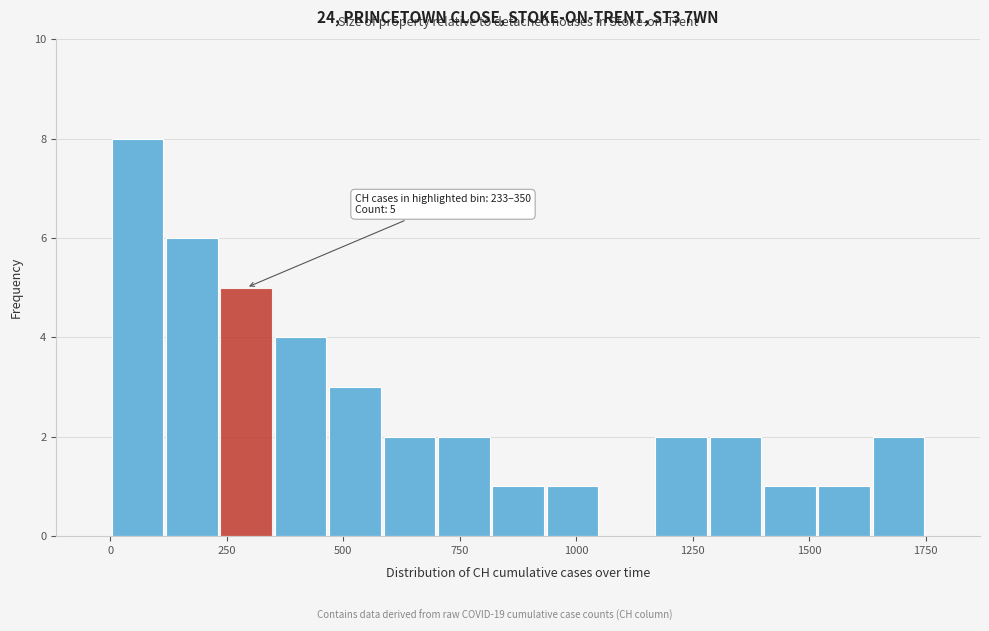

Read against the x-axis, roughly where is the centre of the tallest bar?

50